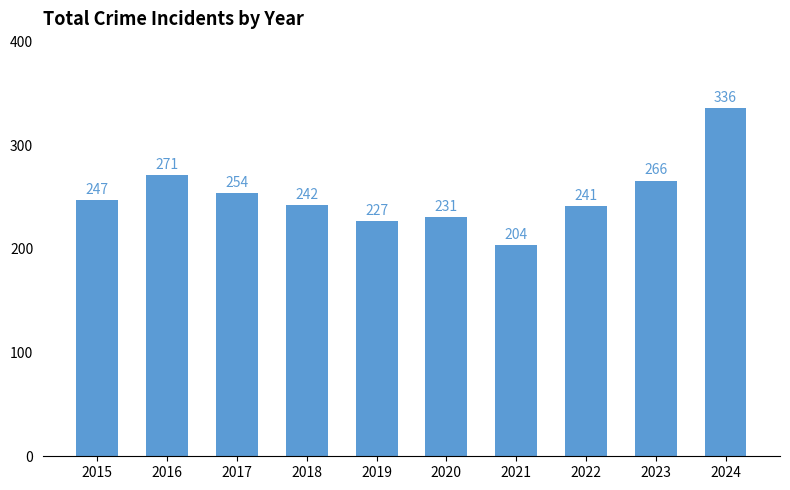

What is the change in value from 2016 to 2022?

-30